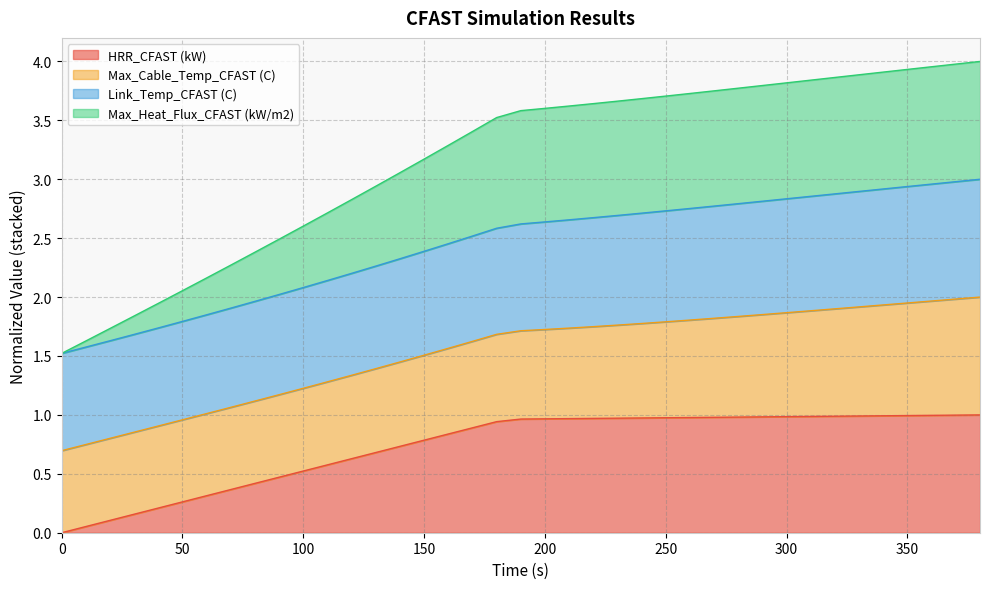

What are all the series names shown in the legend?

HRR_CFAST (kW), Max_Cable_Temp_CFAST (C), Link_Temp_CFAST (C), Max_Heat_Flux_CFAST (kW/m2)